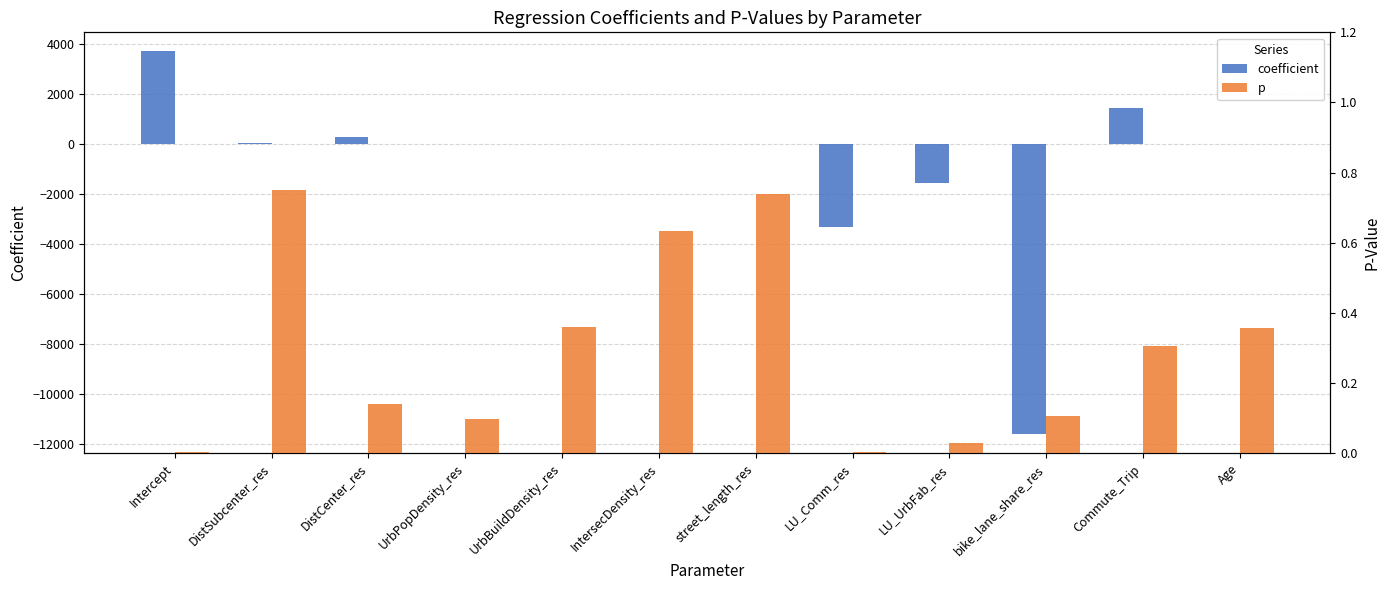

What is the value of the p bar at the 12th from the left?

0.4